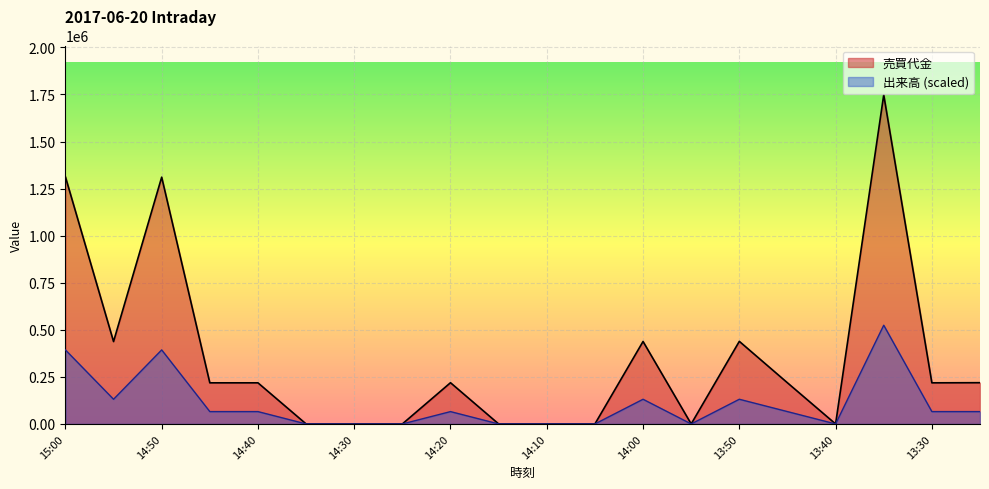

True or false: 出来高 and 売買代金 cross at least once.

False